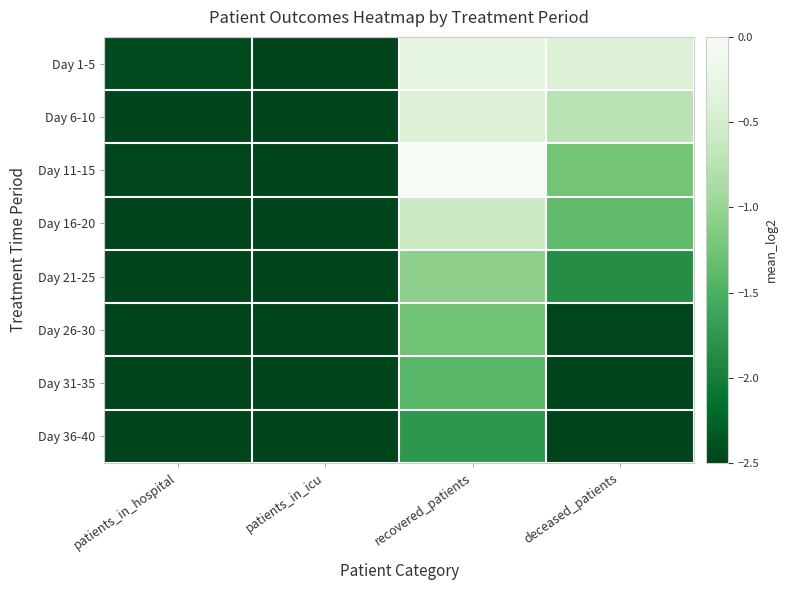

What is the spread (max minus min) of values at deceased_patients?

3.2